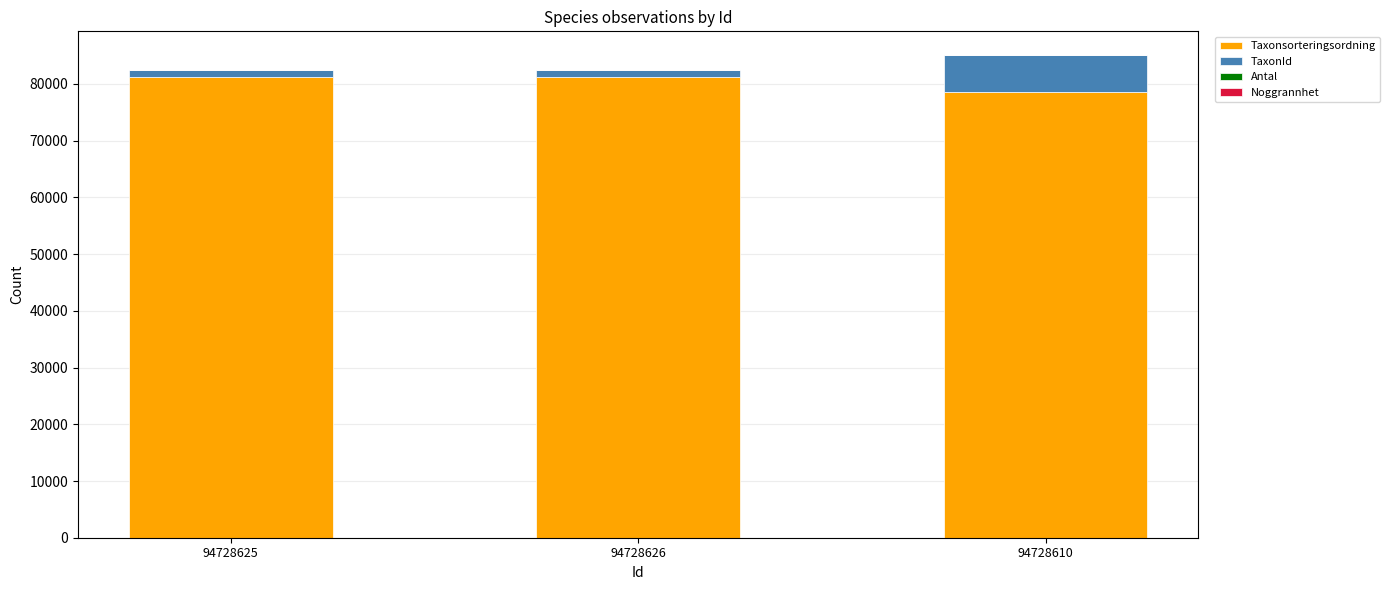

What is the maximum value for Taxonsorteringsordning?

81236